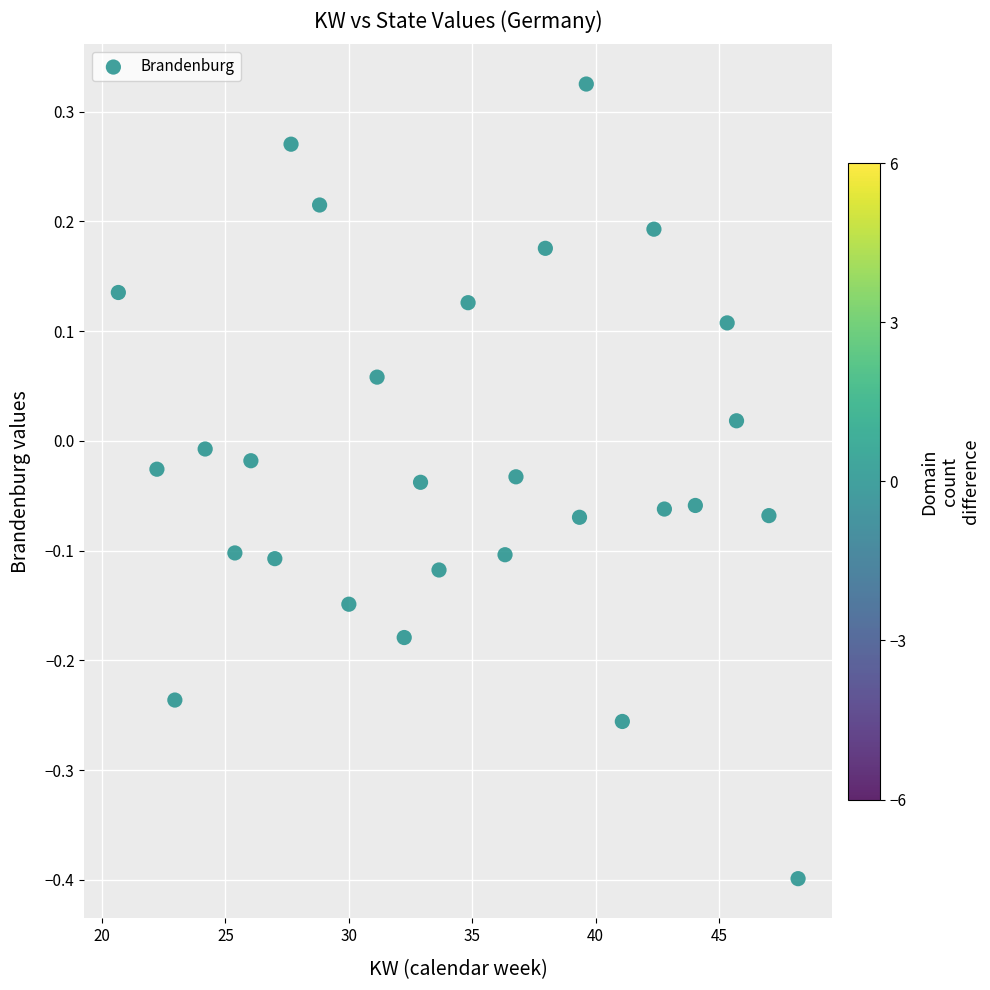

What is the range of X values (max minus min)?

27.5